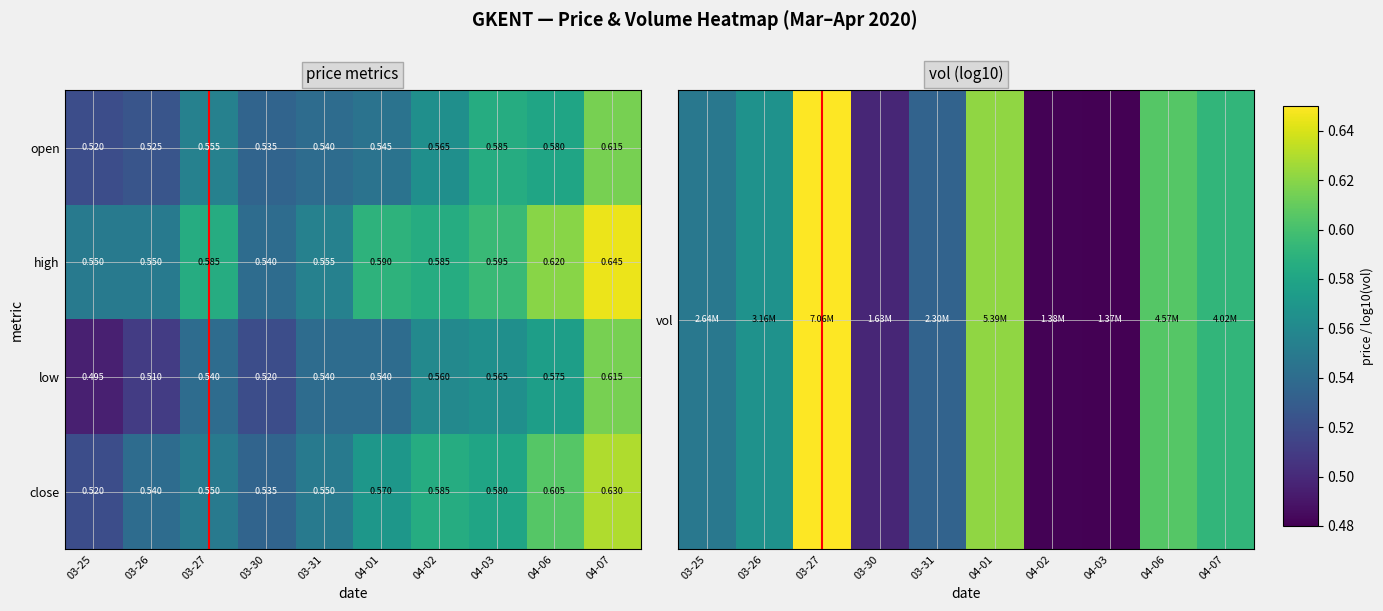

Is the value of close at 04-01 greater than the value of high at 04-03?

No